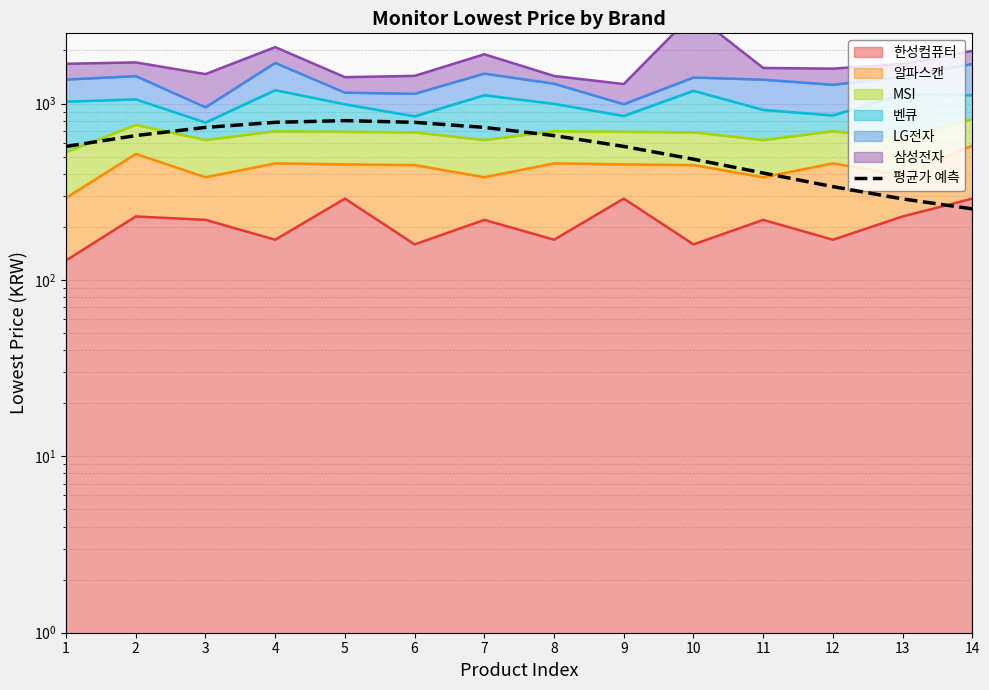

What is the difference between the second highest and second lowest values?

494.3